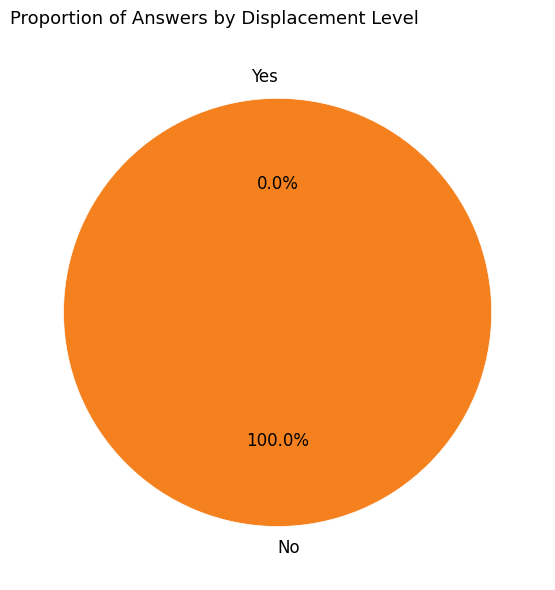

How many segments does this pie chart have?

2